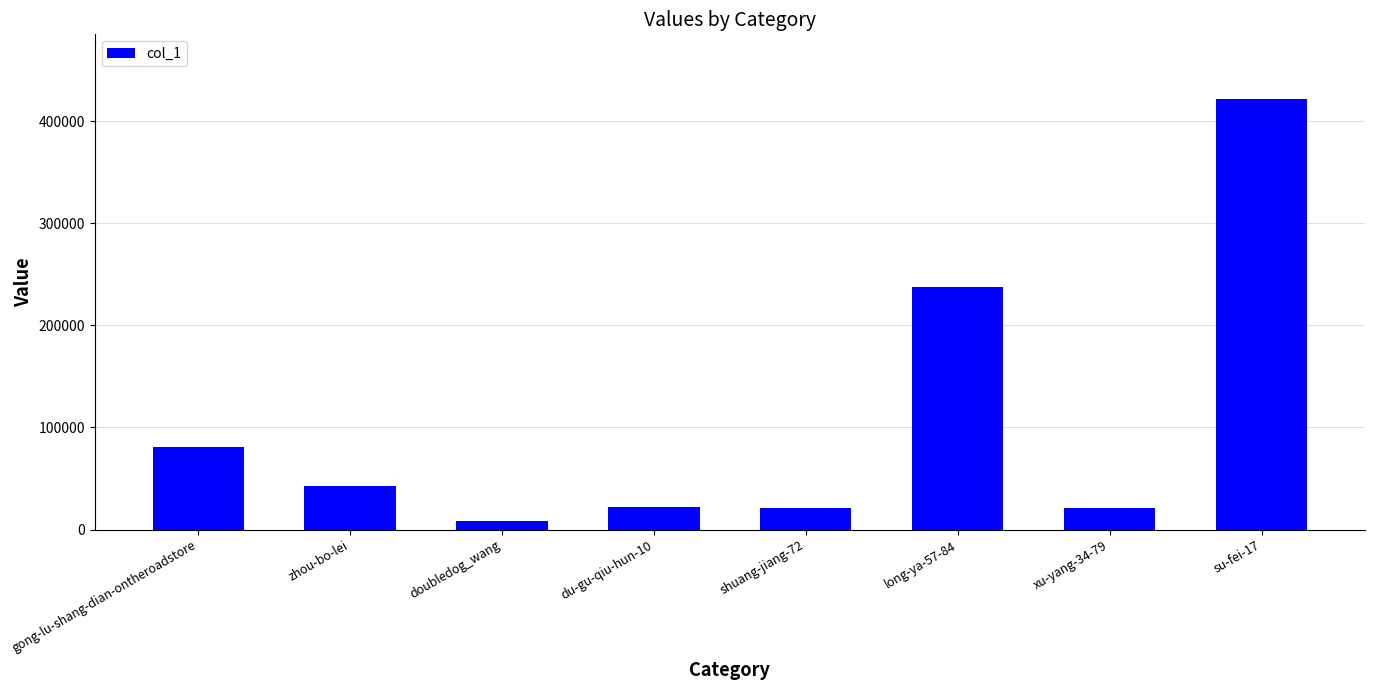

What is the change in value from shuang-jiang-72 to long-ya-57-84?

+216283